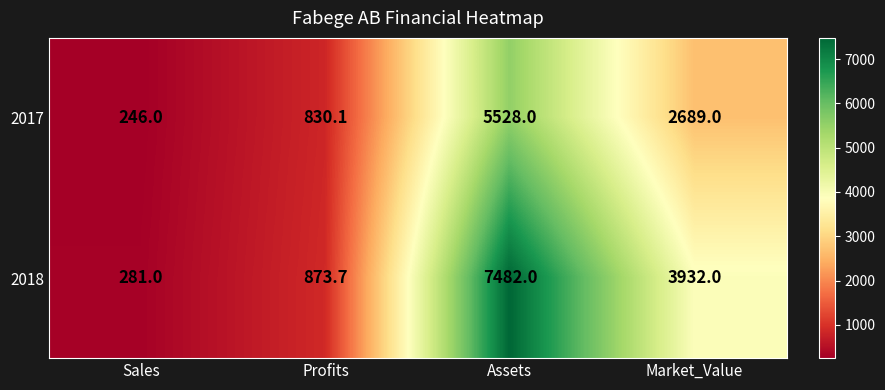

What is the difference between the 2017 values at Market_Value and Assets?

2839.0